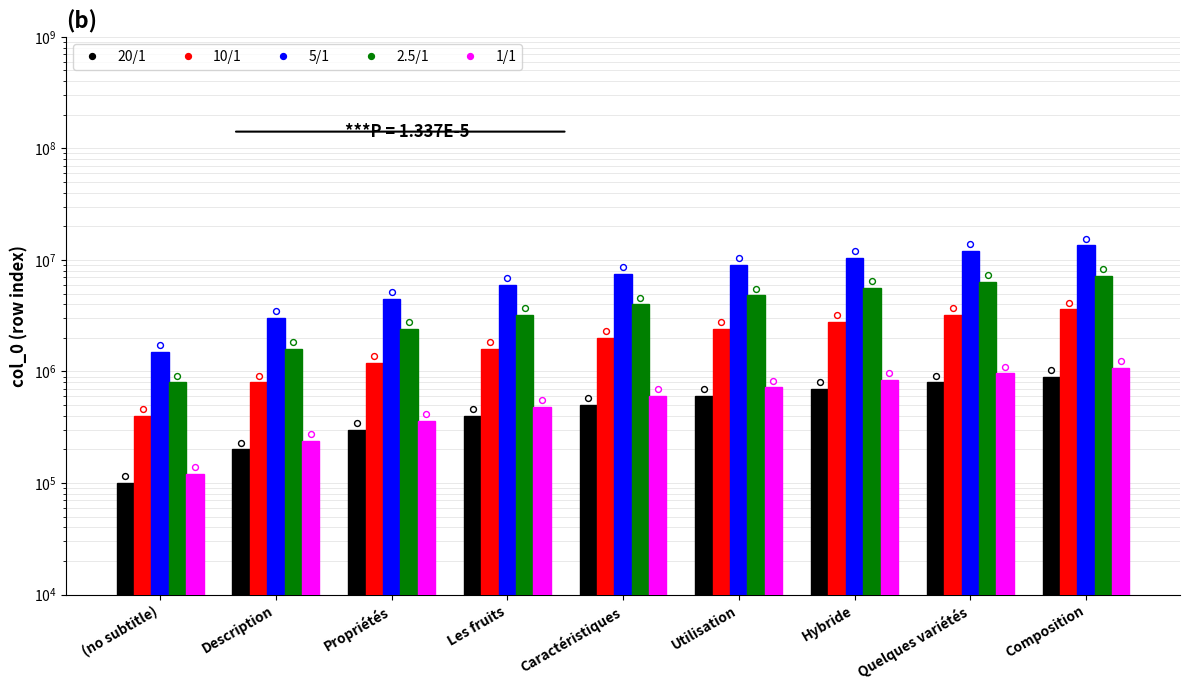

At how many categories does at least one series exceed 5017635?

6